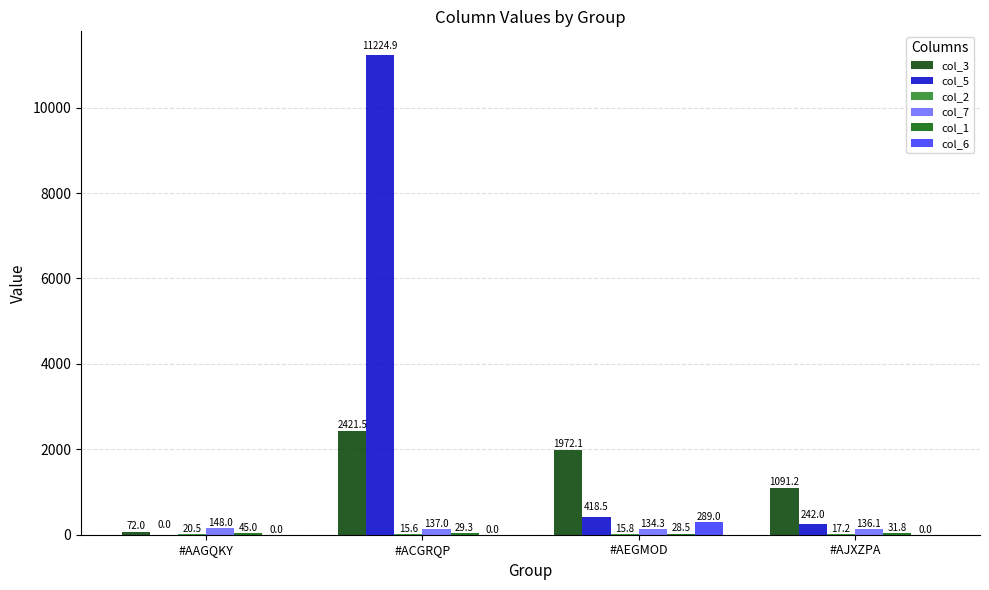

At which label does col_1 first exceed 31?

#AAGQKY